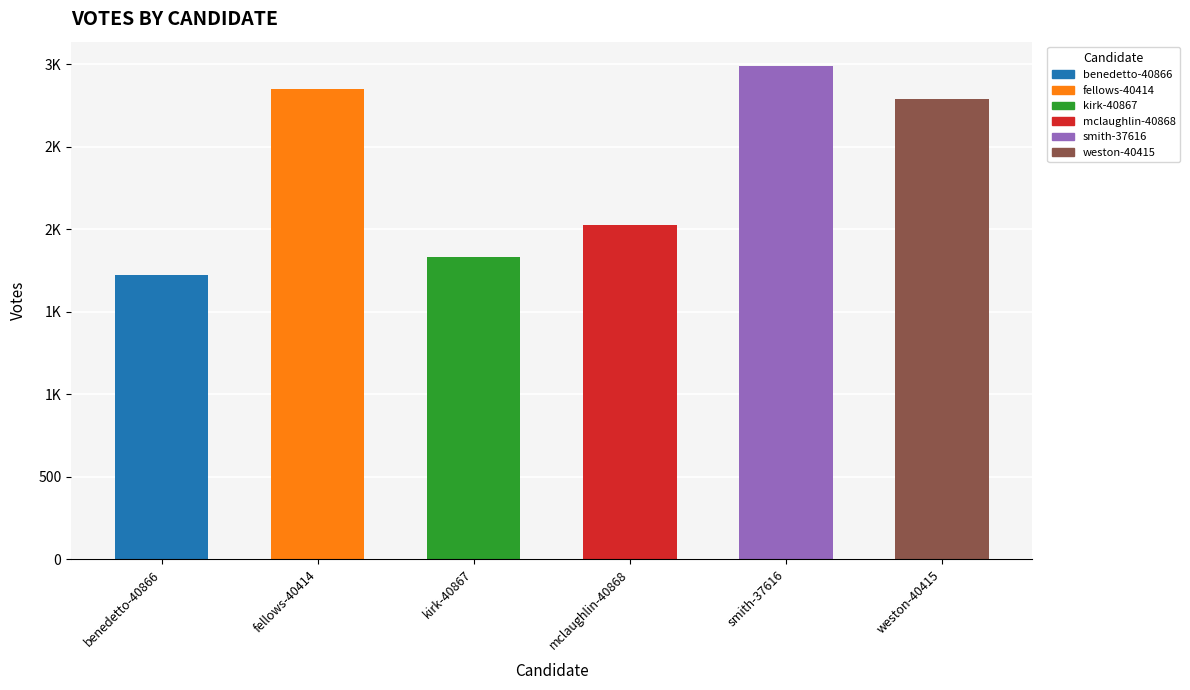

Does the chart contain any negative values?

No